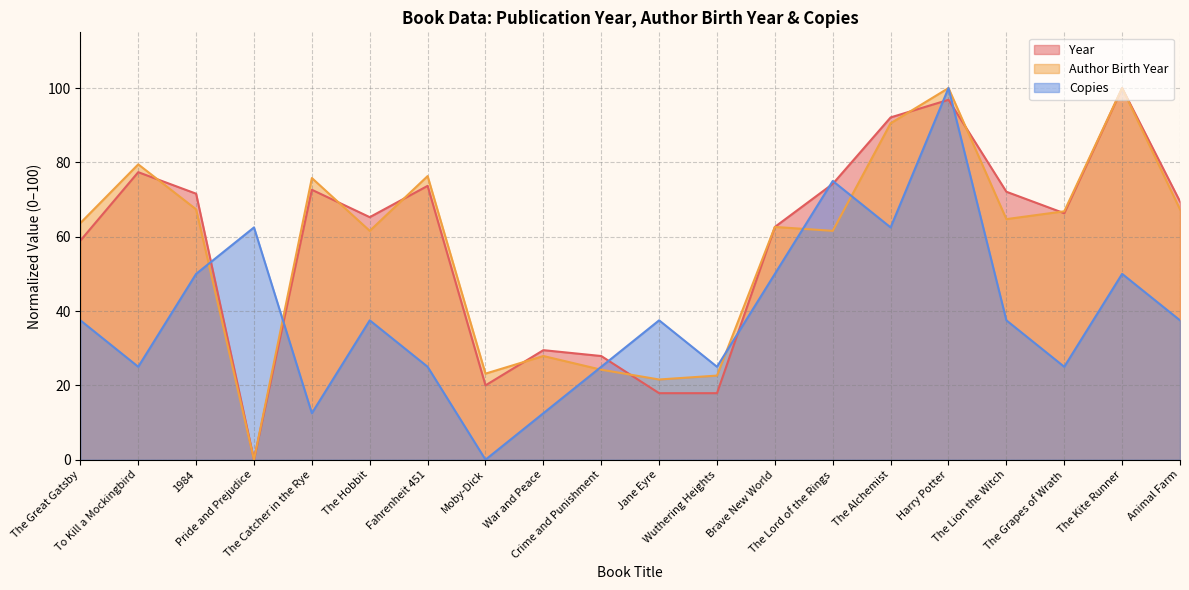

The value of Copies at Brave New World is 50.0. True or false?

True